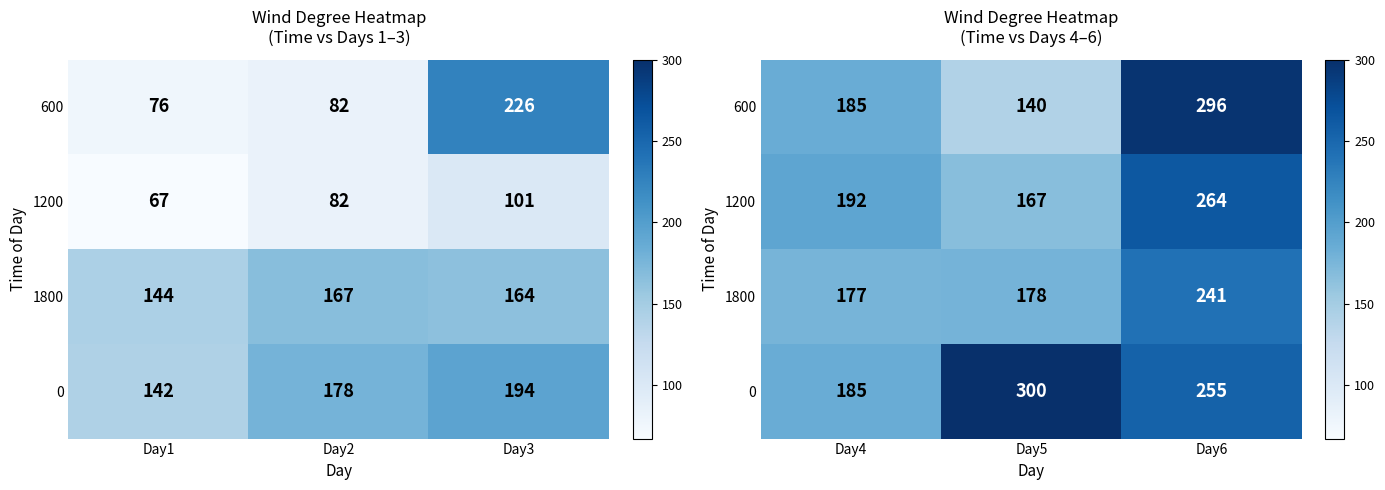

Is it true that 1200 equals 171 at Day6?

False